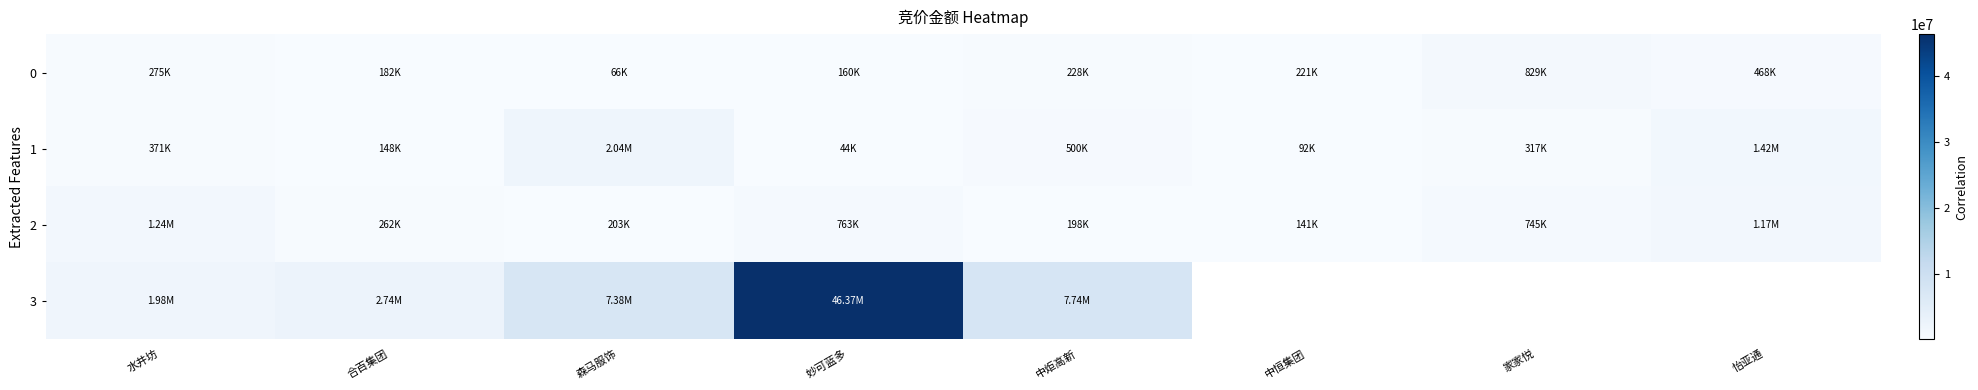

Where does the 1 series first go above 371280?

森马服饰